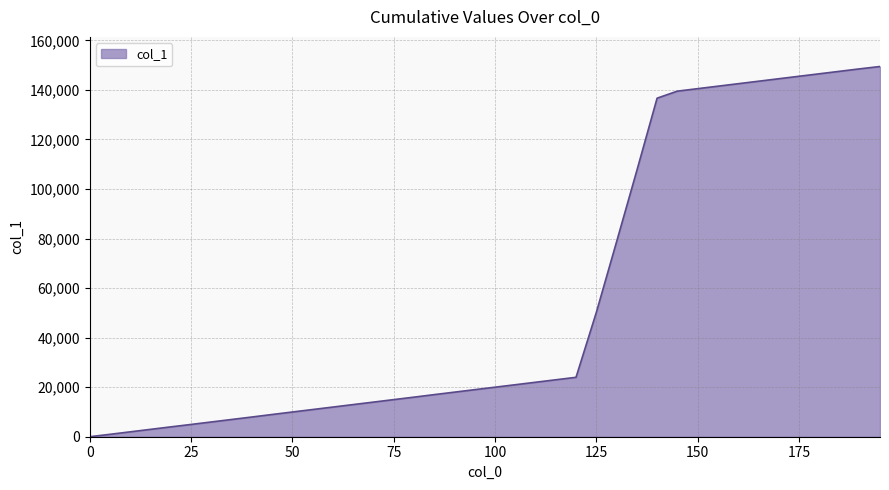

What is the greatest value displayed?

149425